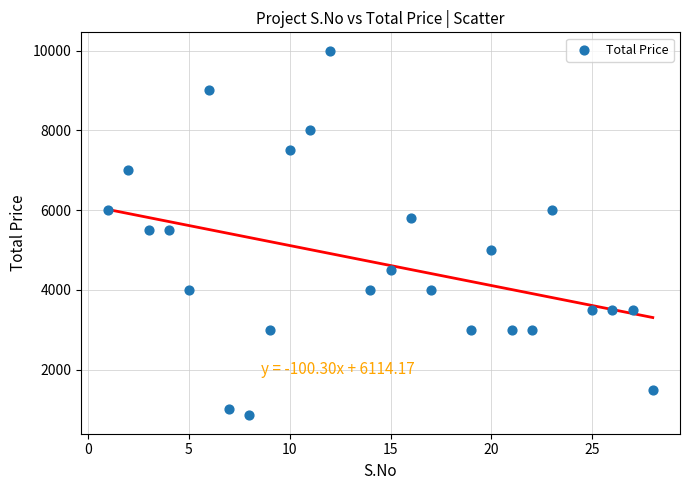

What is the range of Y values (max minus min)?

9150